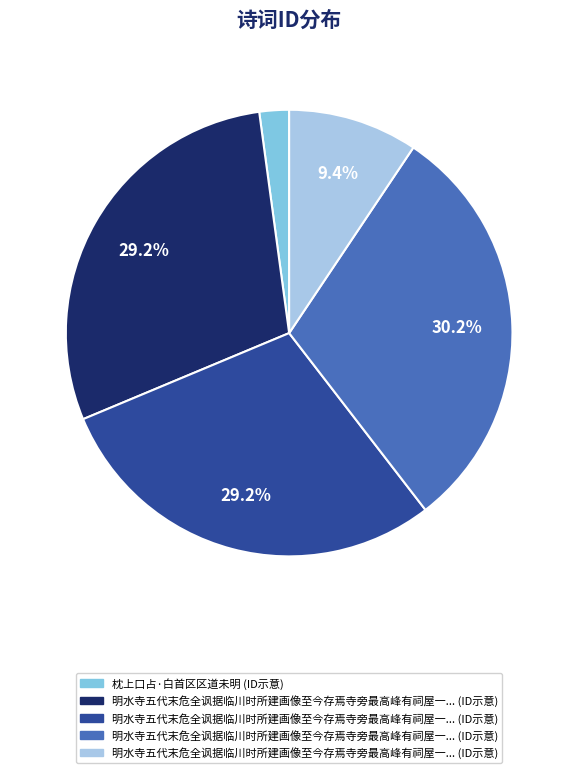

Is there any slice that represents more than half of the pie?

No